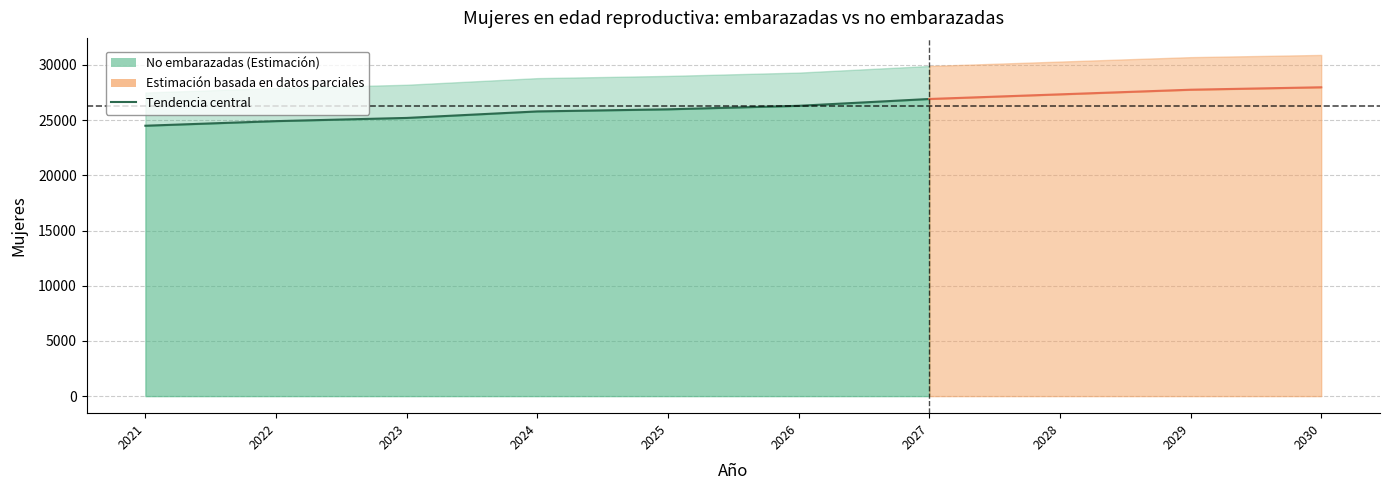

True or false: Estimacion de mujeres embarazadas and mujeres en edad reproductiva no embarazadas intersect in this chart.

False